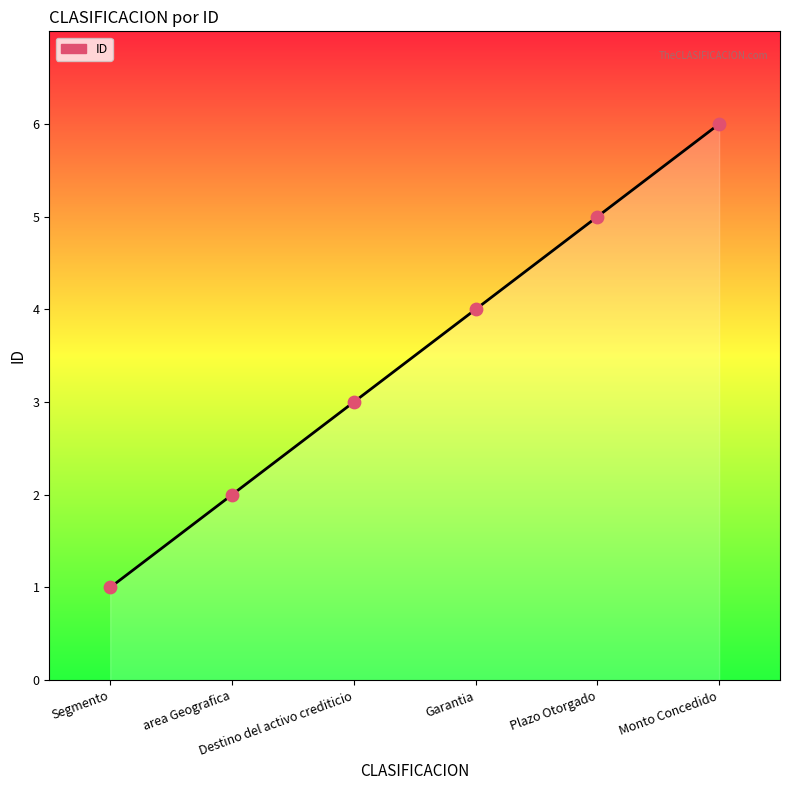

Approximately how many times larger is the value at Garantia compared to Monto Concedido?

0.7